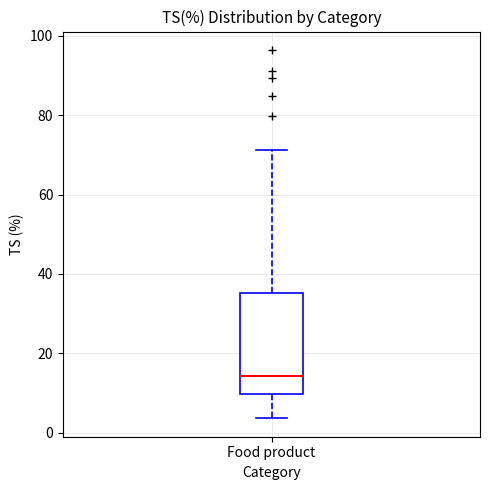

Where does the lower whisker of the box for Food product end on the y-axis? The values are not printed on the chart, so give them approximately, as read against the axis.

4